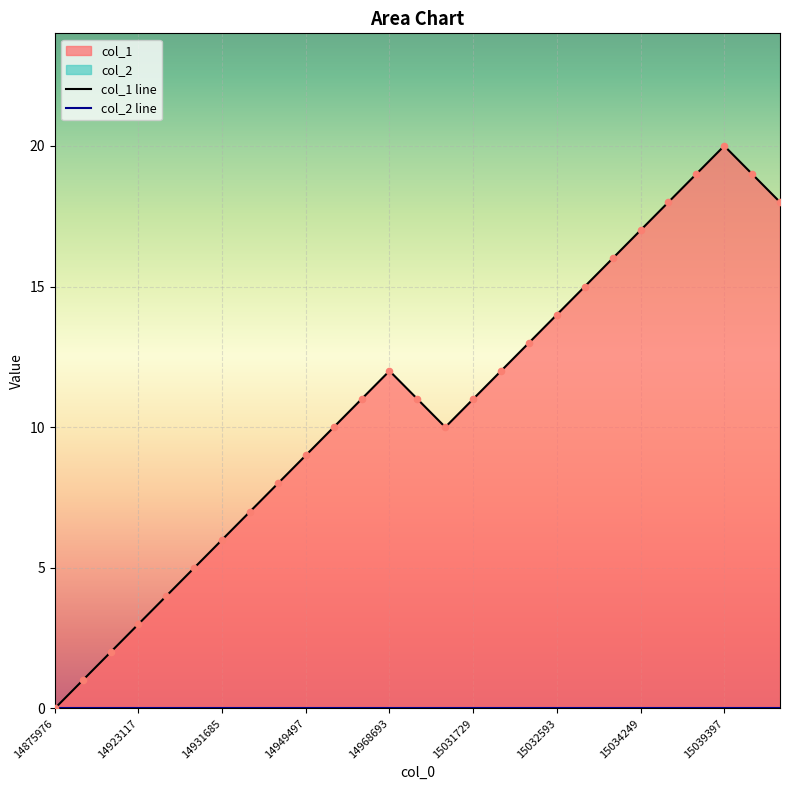

What is the total value across all series at 14968693?

12